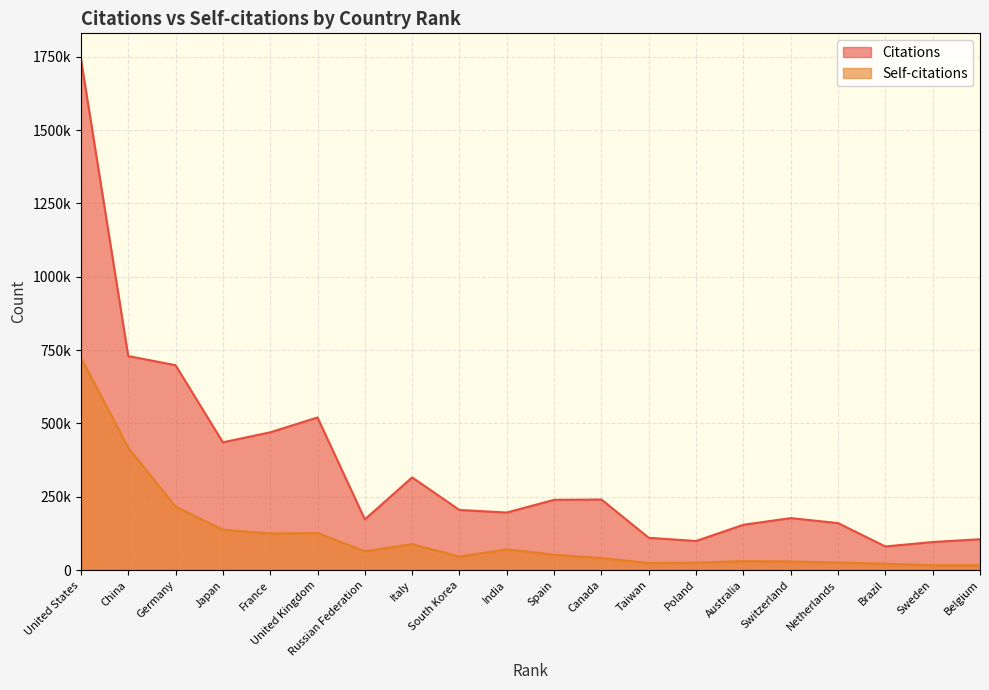

Reading left to right, transcribe all the data shown in this chart.

Citations: 1742996	729747	698703	435754	469890	520518	173024	316111	205058	196405	239688	240736	110260	99286	154705	177352	160343	80680	95797	105333
Self-citations: 724974	417651	216708	138008	124798	126388	64239	88603	46136	70895	52651	41319	23901	25579	30634	29480	25812	21833	16612	16353